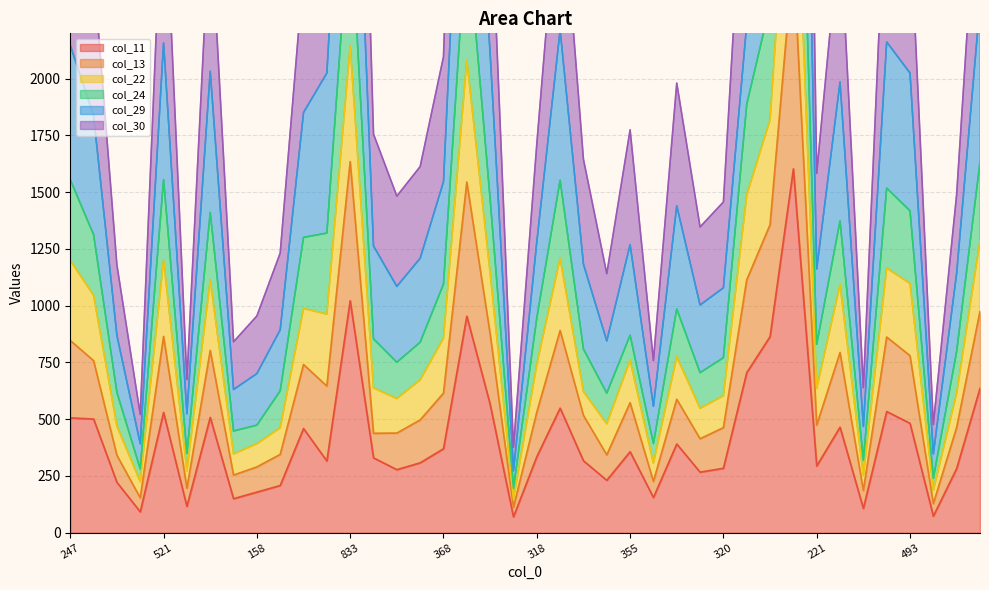

What is the minimum value for col_11?

70